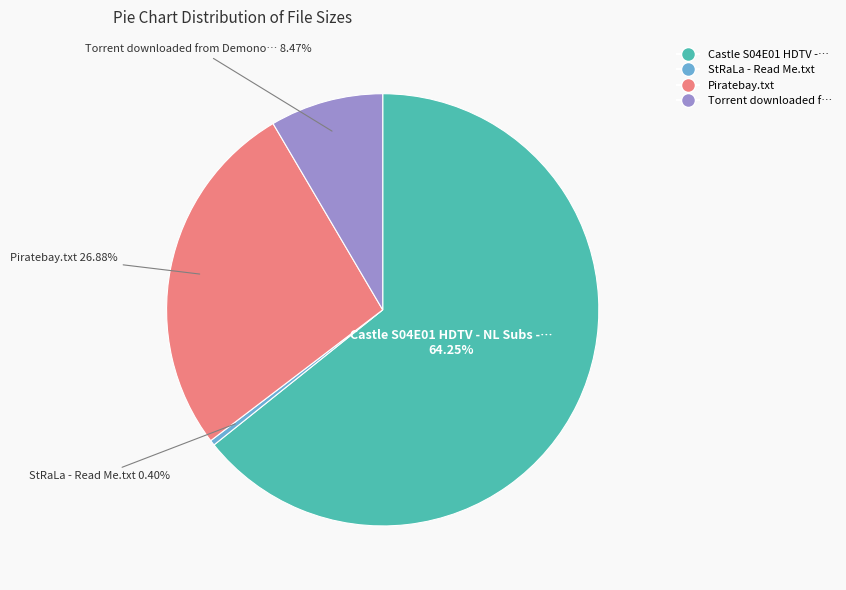

Is there any slice that represents more than half of the pie?

Yes